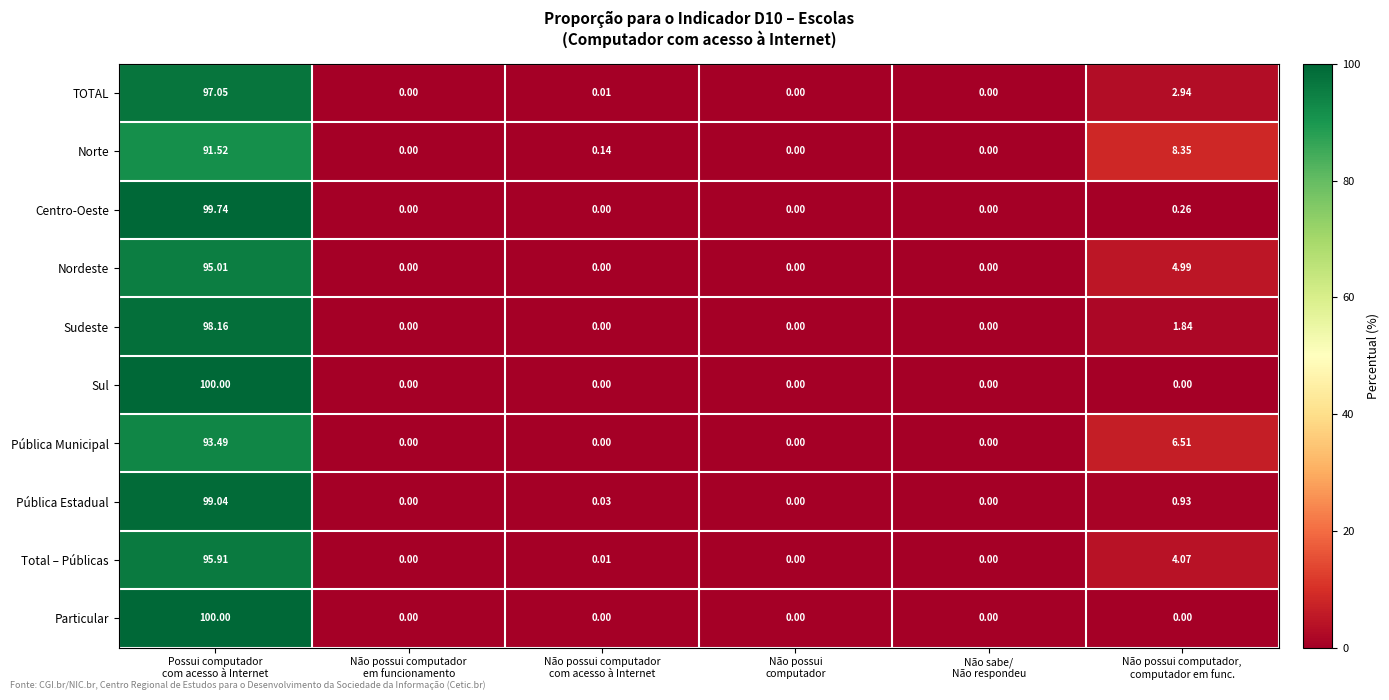

Which label corresponds to the largest value in the chart?

Possui computador
com acesso à Internet